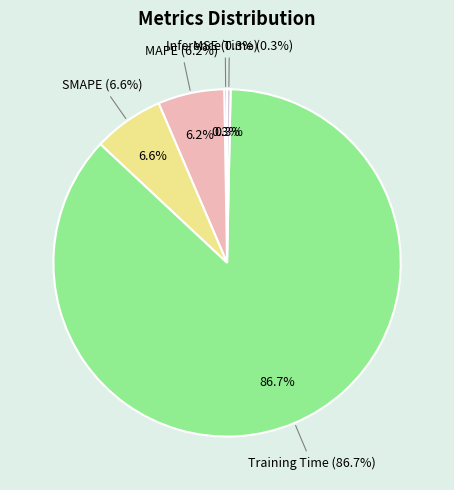

Is there any slice that represents more than half of the pie?

Yes